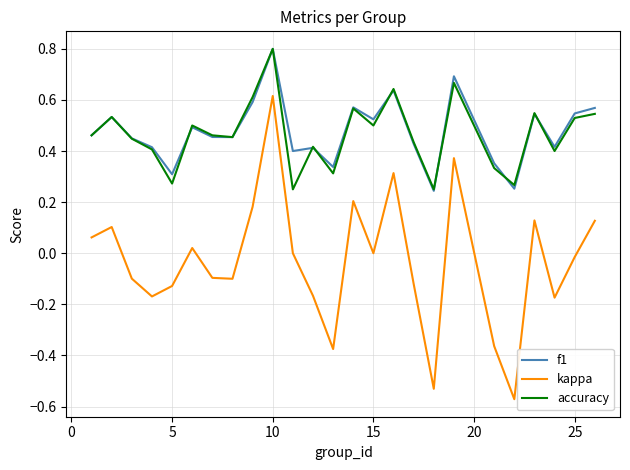

Which series has the largest range (max minus min)?

kappa